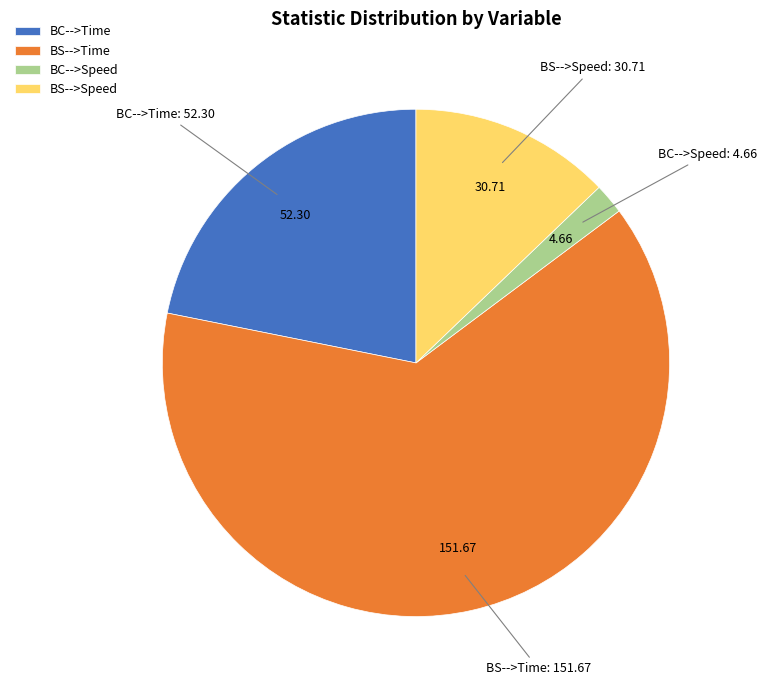

Is there a majority slice in this chart?

Yes